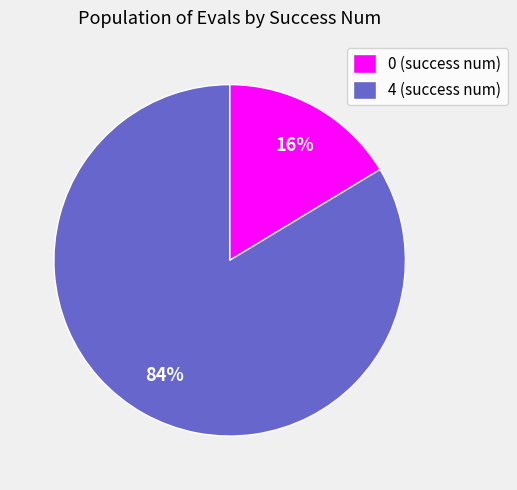

Combined, do 0 (success num) and 4 (success num) account for over 50%?

Yes